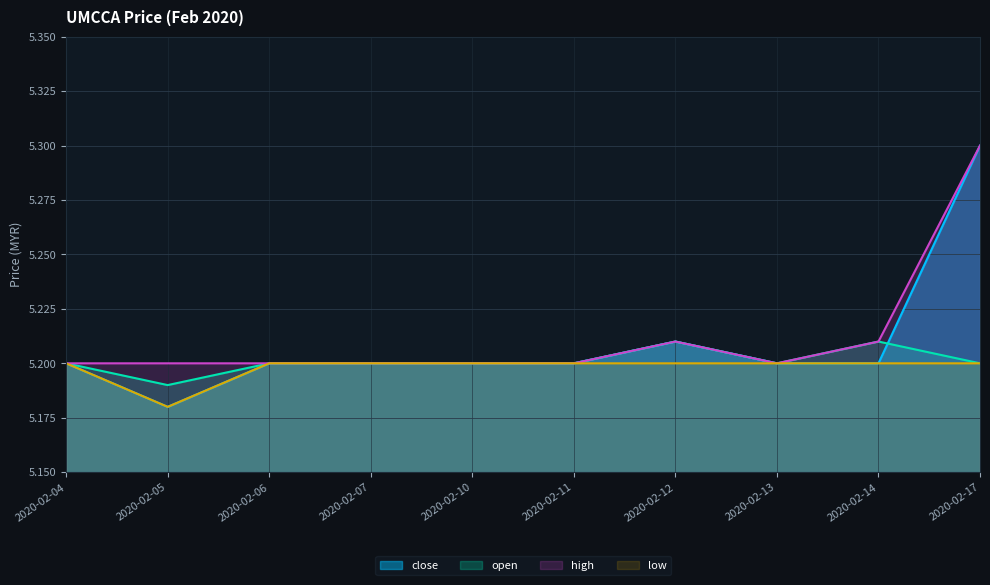

What is the total value across all series at 2020-02-11?

20.8